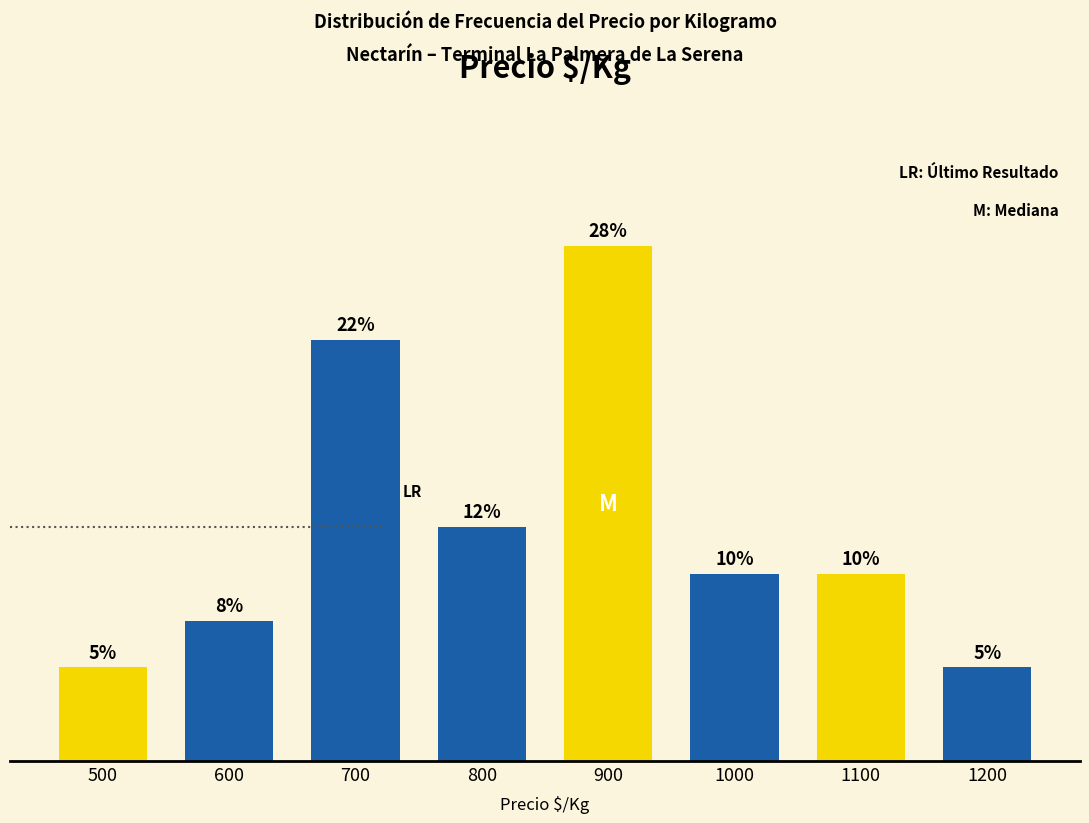

Are the bars horizontal?

No